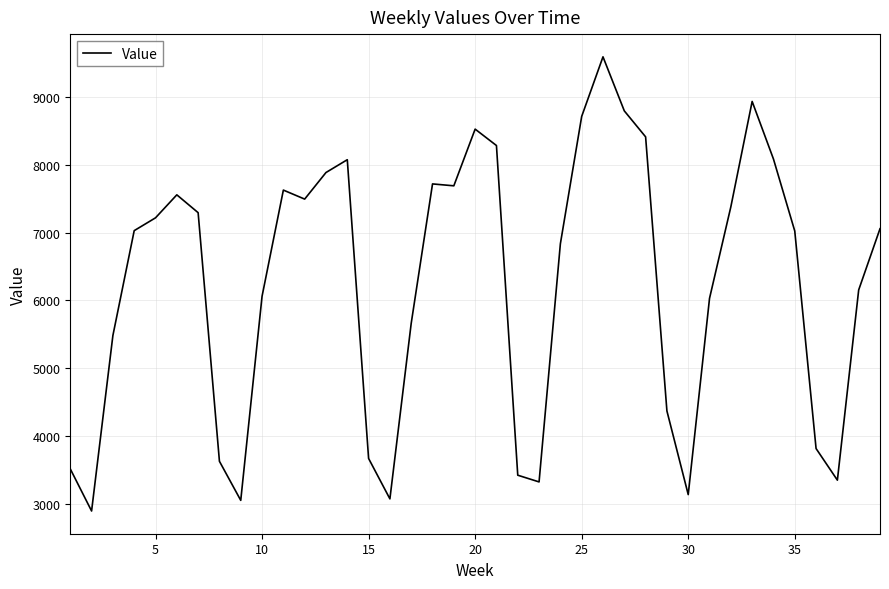

What is the difference between the maximum and minimum values?

6697